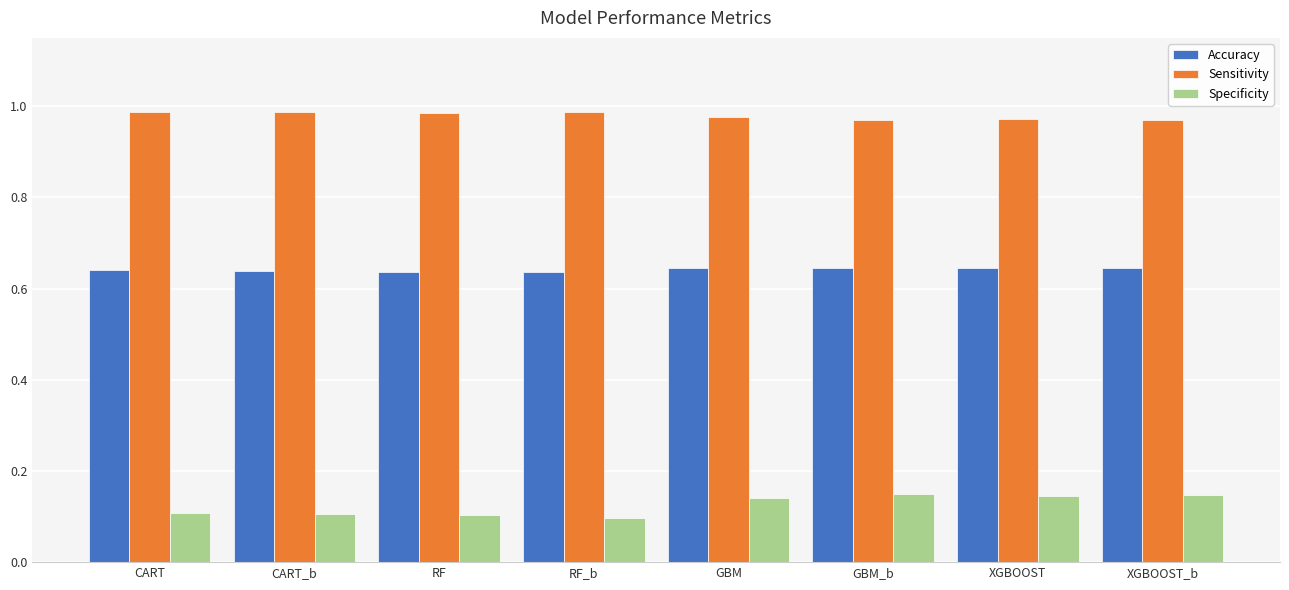

True or false: Specificity has a value of 0.1 at RF.

True